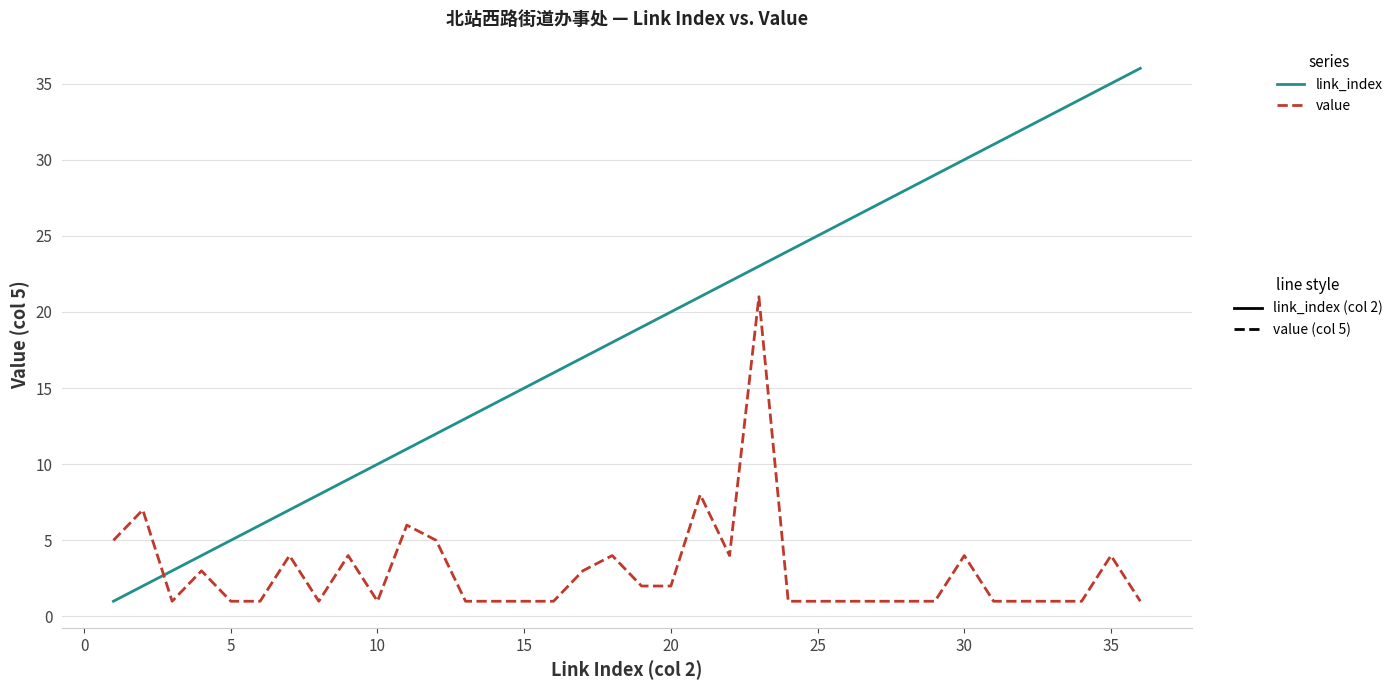

What is the maximum value shown in the chart?

36